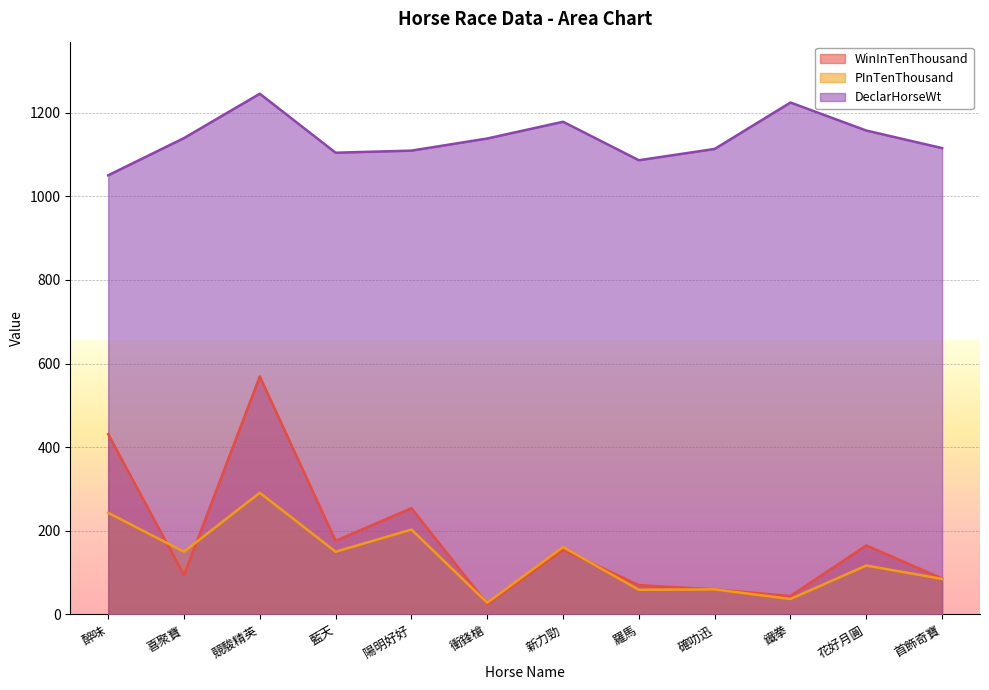

The DeclarHorseWt series shows 1086 at 羅馬. True or false?

True